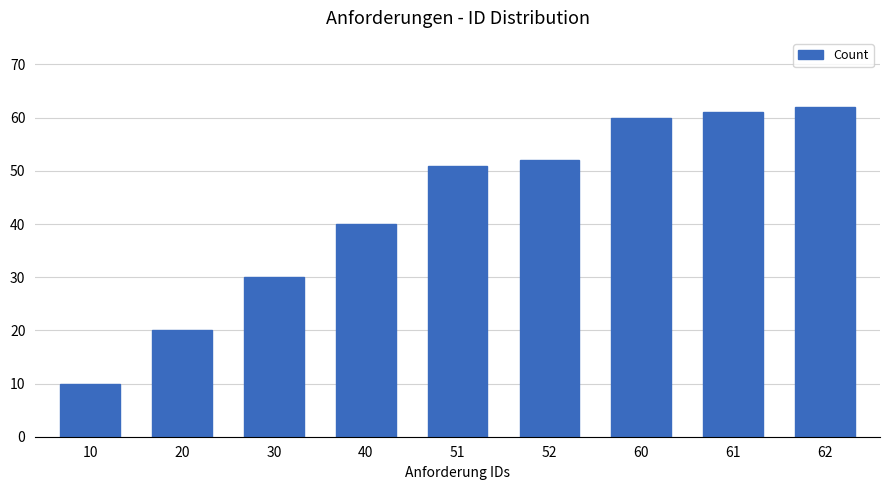

Approximately how many times larger is the value at 20 compared to 10?

2.0